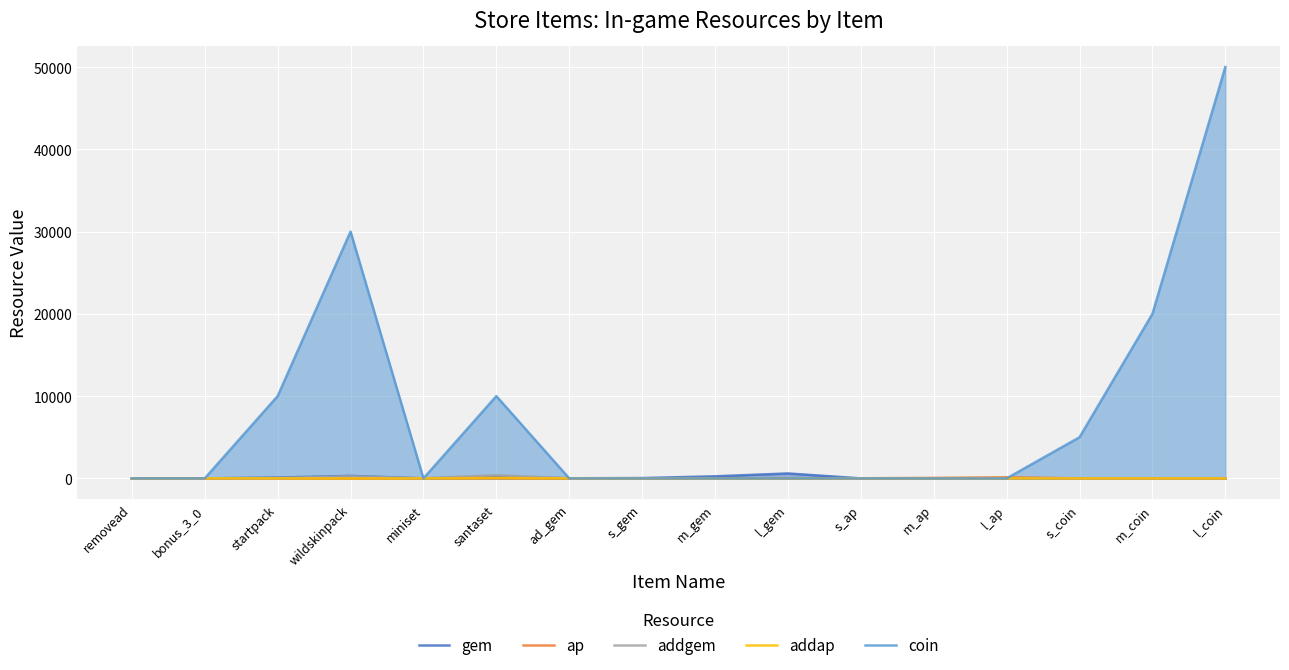

At which category is the sum across all series the highest?

l_coin